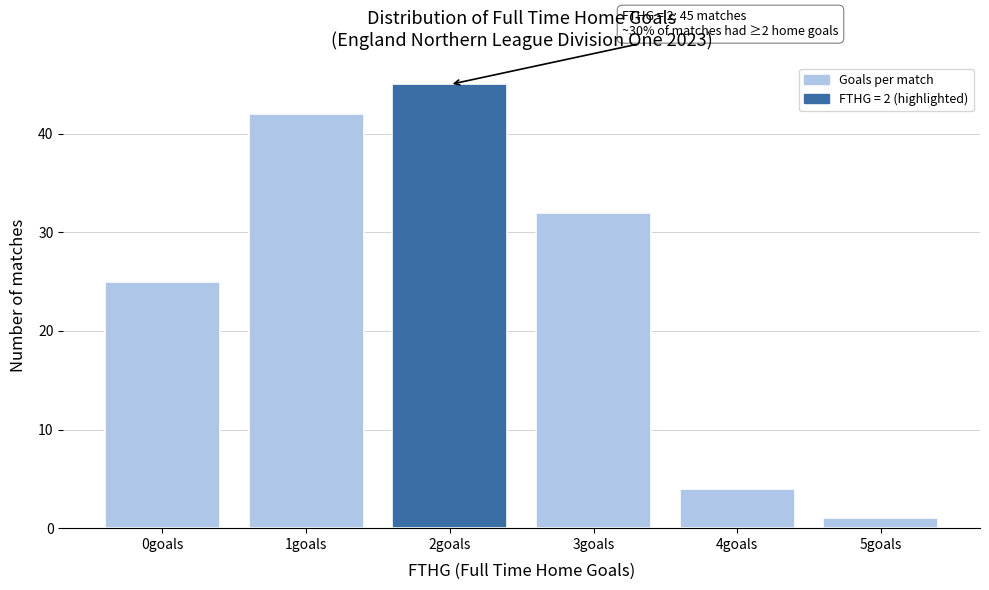

Reading left to right, what are all the values shown in this chart?

25	42	45	32	4	1